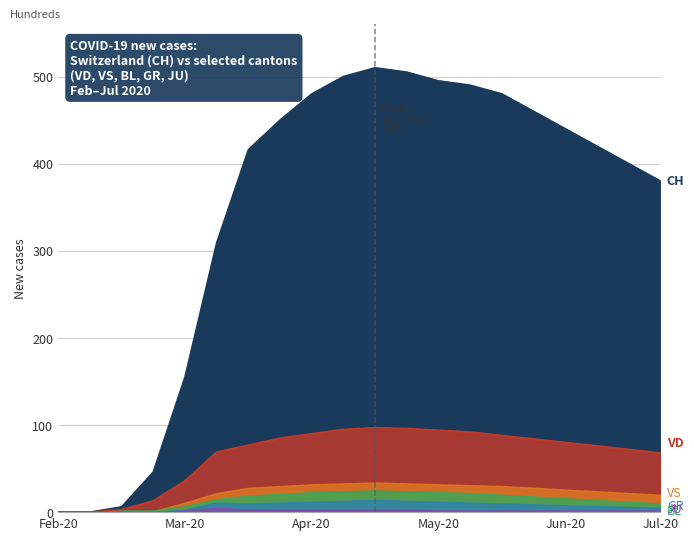

Which series has the widest spread of values?

CH